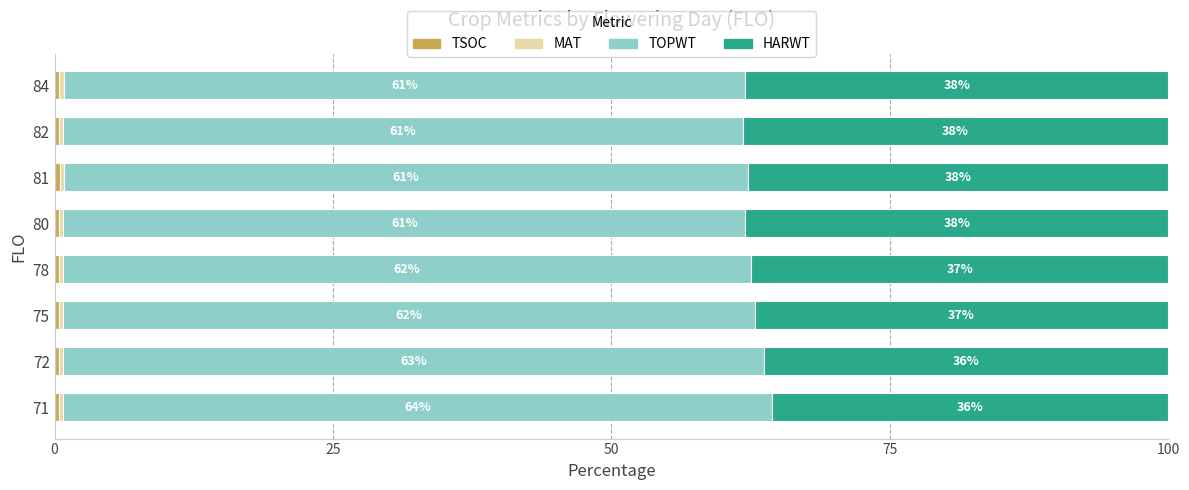

Count the MAT values in the range 0 to 1.

8